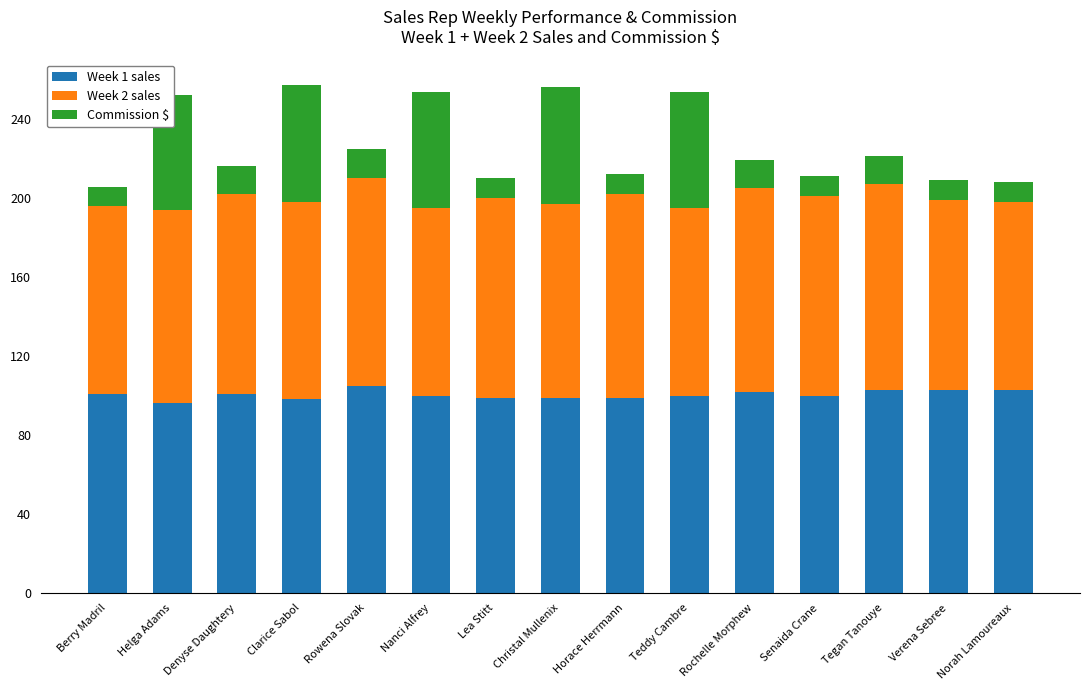

What is the difference between the second highest and minimum values in the Week 1 sales series?

7.0